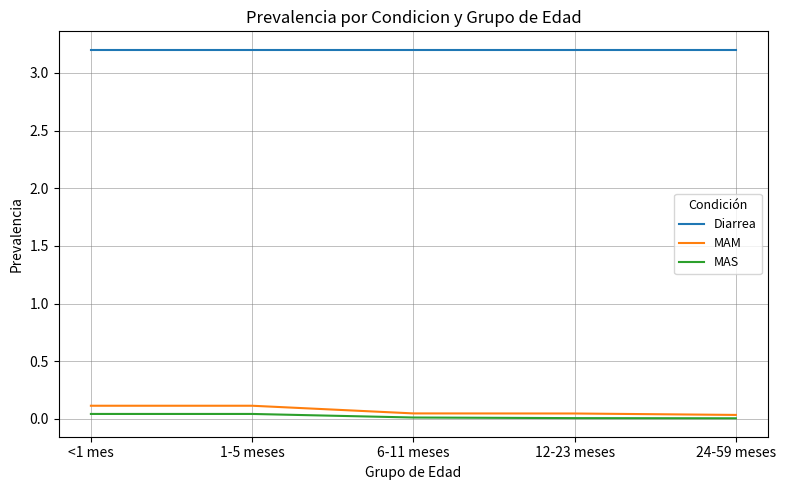

What are all the series names shown in the legend?

Diarrea, MAM, MAS